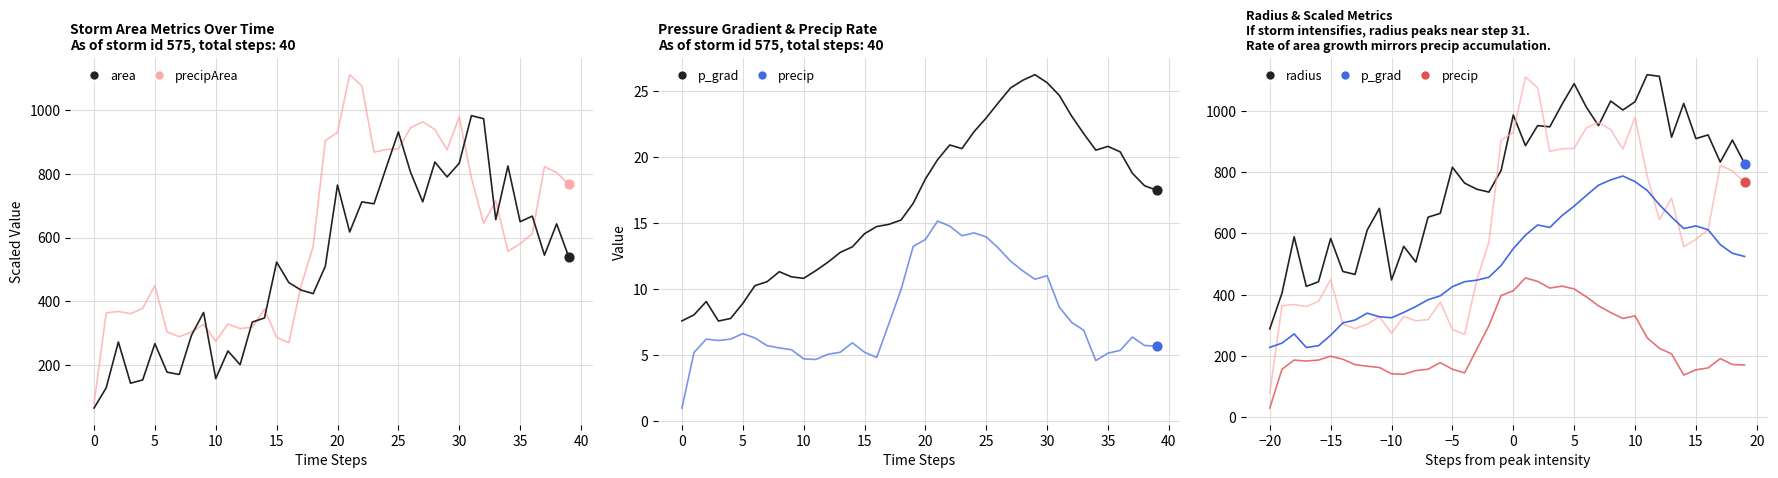

Which series has the largest total across all categories?

radius